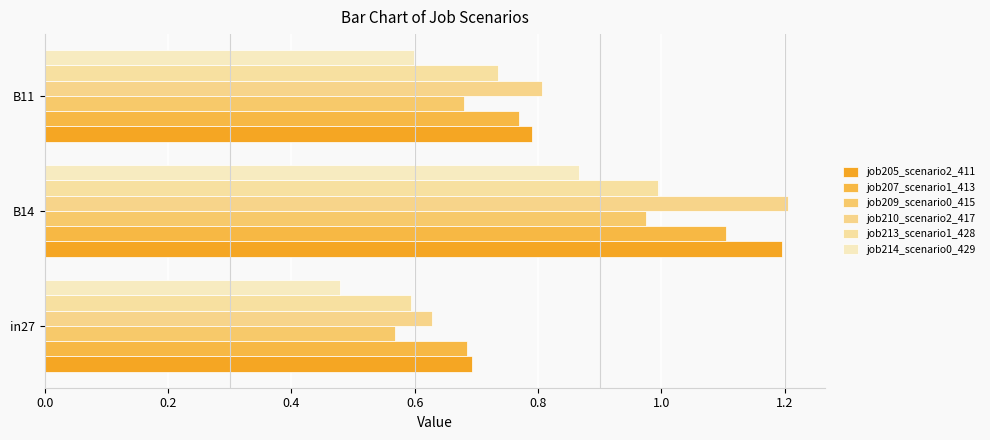

List the labels in order of job213_scenario1_428 value, largest first.

B14, B11, in27